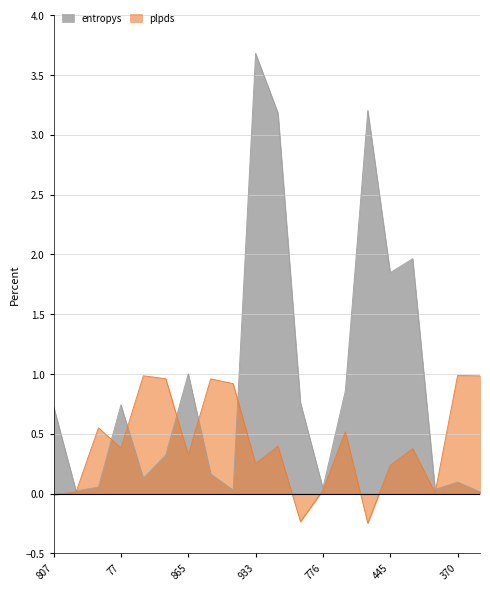

Where is the first local maximum for entropys?

77